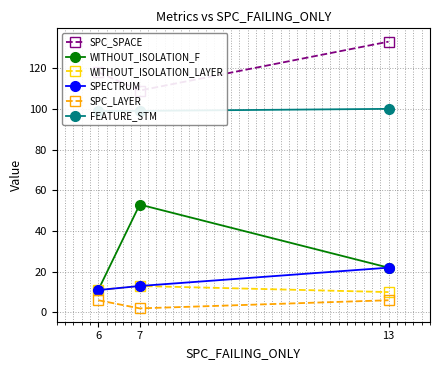

Read the FEATURE_STM value at 13.

100